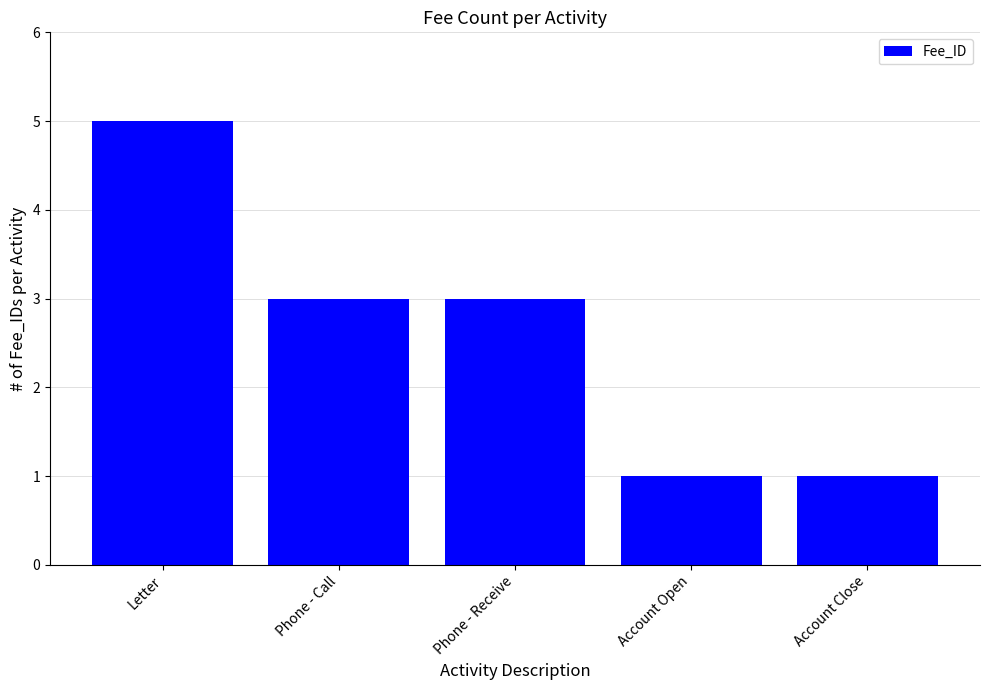

How many data points does each series have?

5